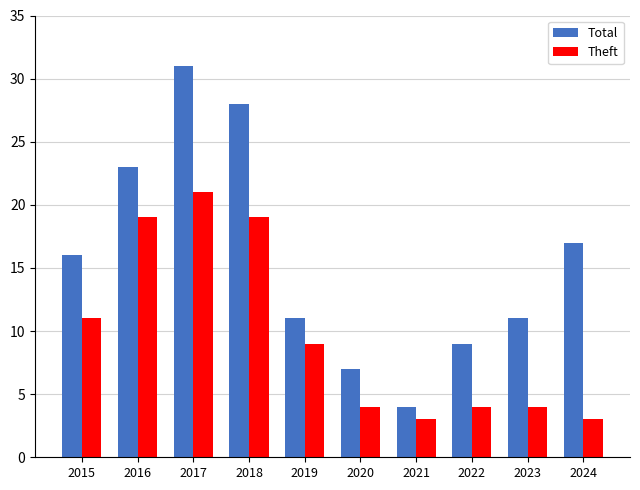

Rank the series at 2016 from lowest to highest value.

Theft, Total